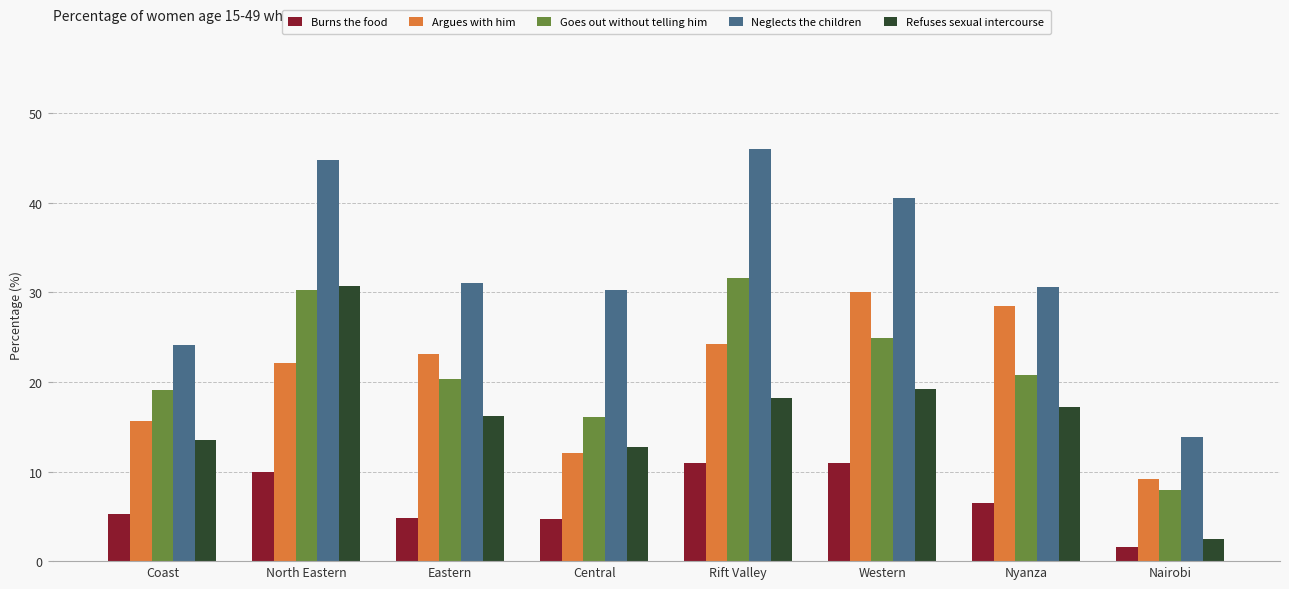

At which label does Argues with him first exceed 23?

Eastern